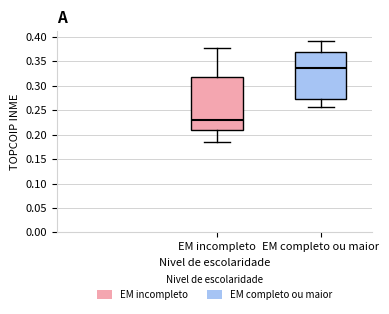

Which box has the lowest median line?

EM incompleto